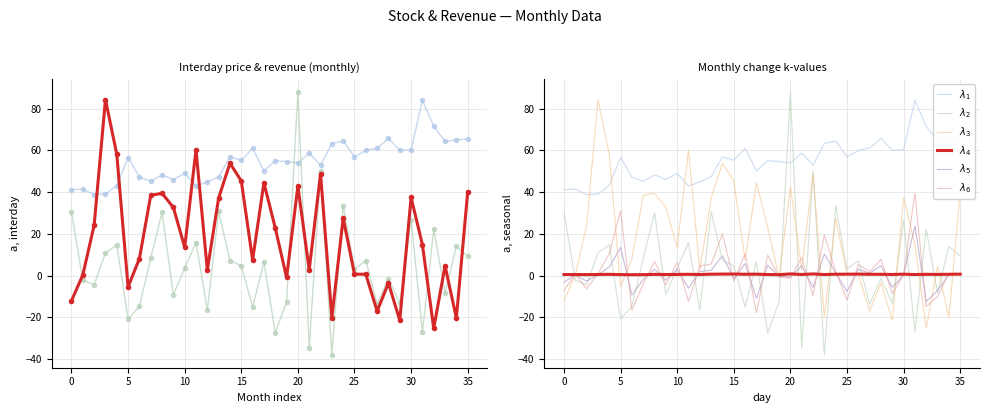

Is this an area chart (filled region under the line)?

No